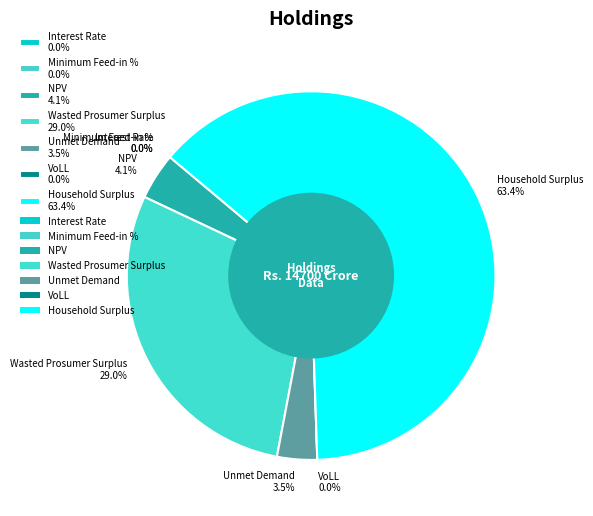

Approximately how many times larger is the value at Unmet Demand compared to Wasted Prosumer Surplus?

0.1